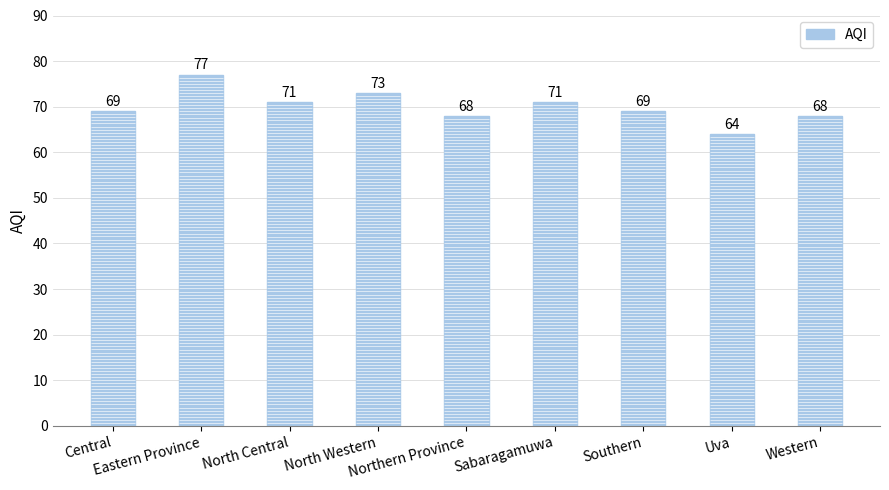

What is the difference between the second highest and minimum values?

9